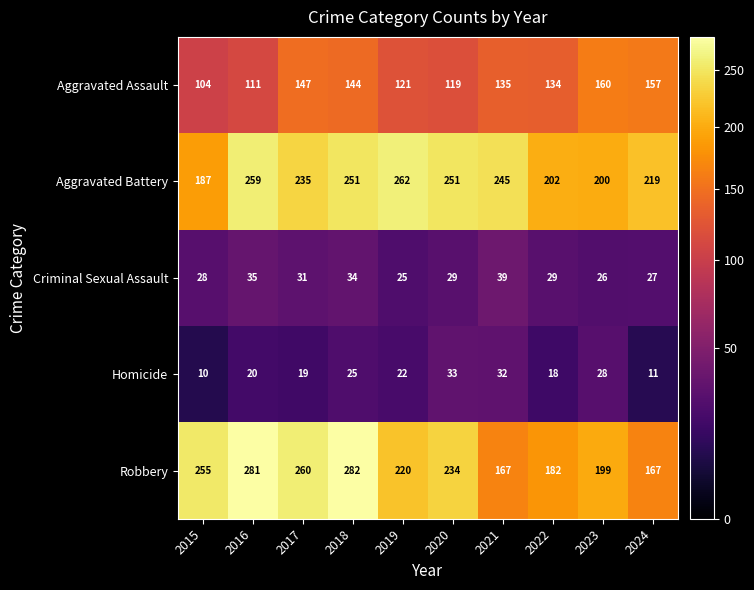

What is the maximum value shown in the chart?

282